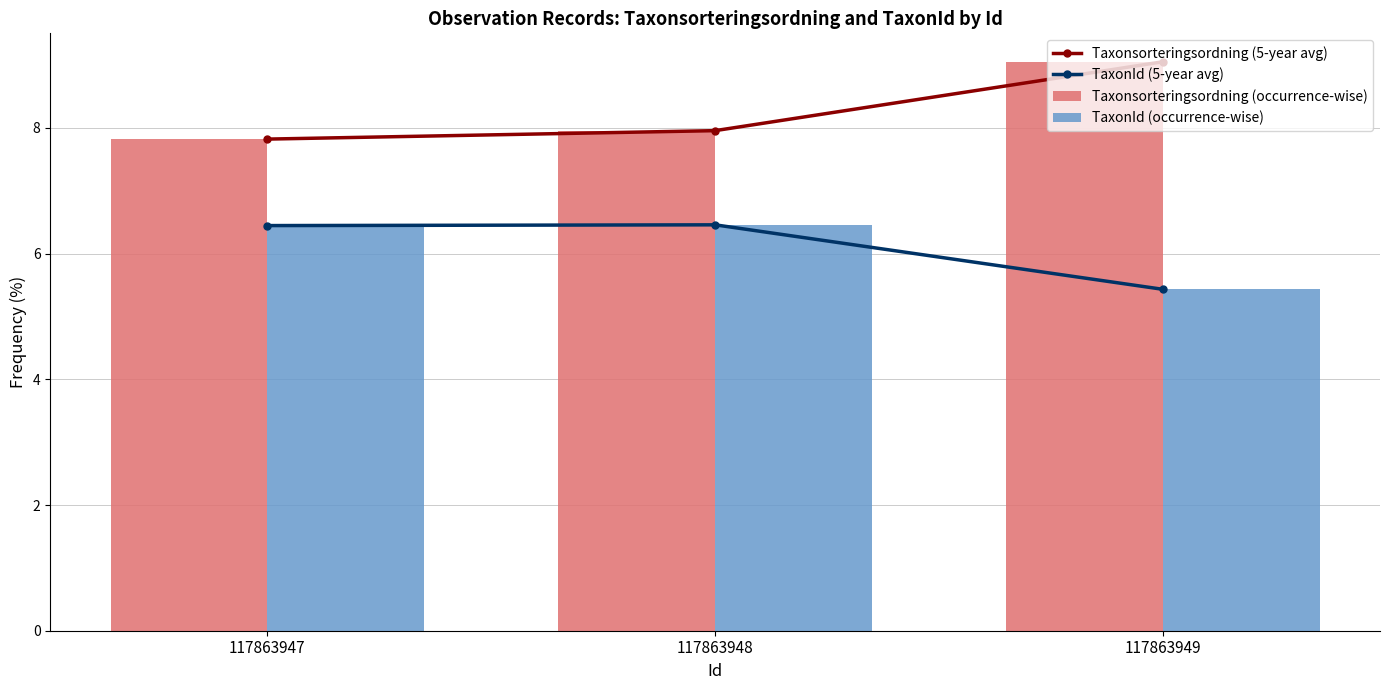

Which has a higher value, 117863949 or 117863948?

117863949